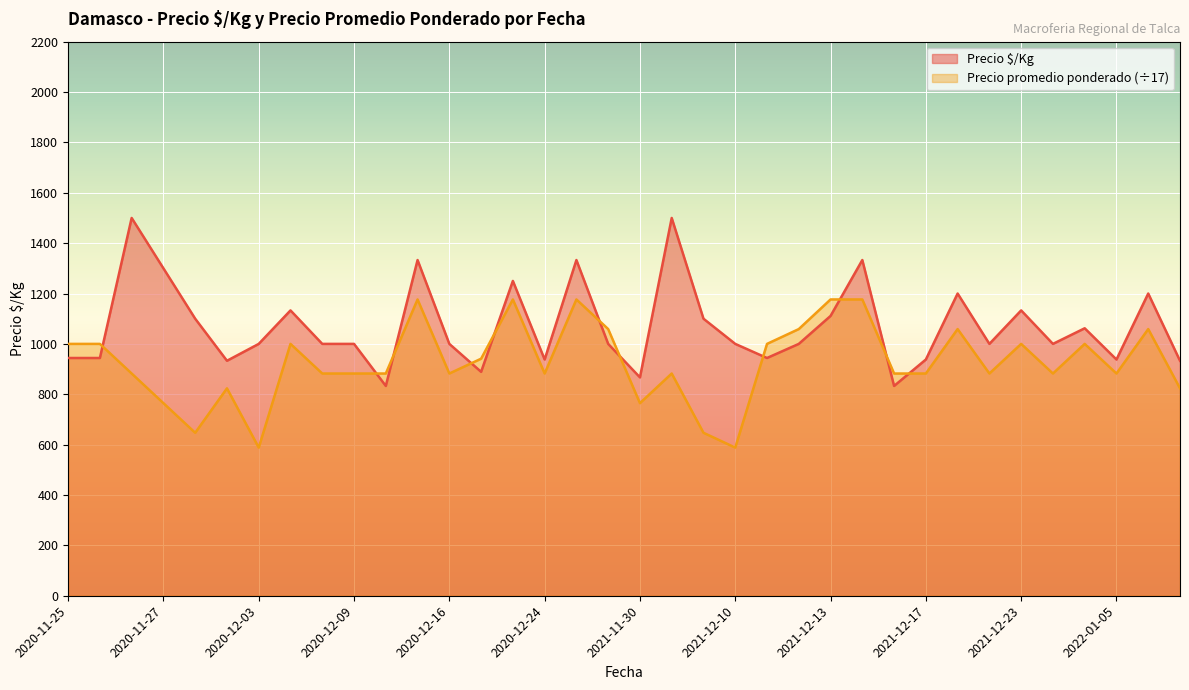

After their last crossing, which series has the higher values: Precio $/Kg or Precio promedio ponderado (÷17)?

Precio $/Kg